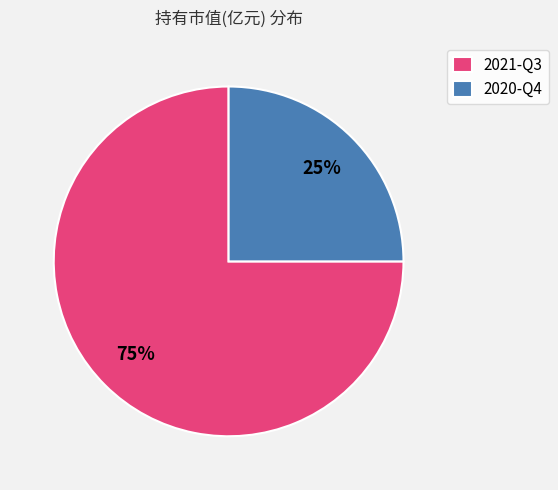

To the nearest percent, what percentage of the pie is 2020-Q4?

25%